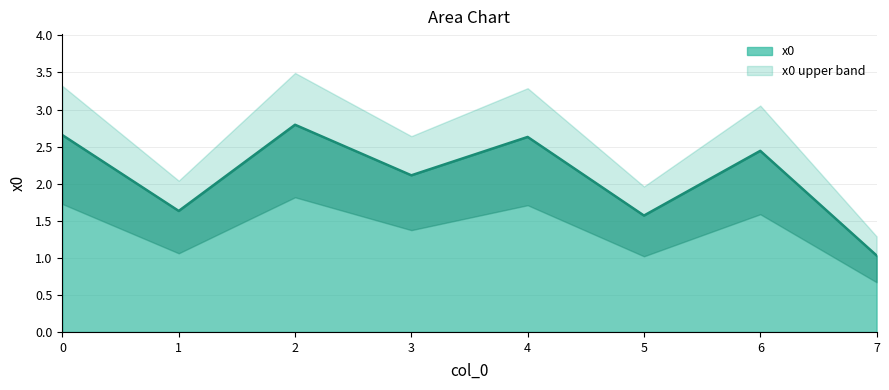

List the labels in order of value, largest first.

2, 0, 4, 6, 3, 1, 5, 7